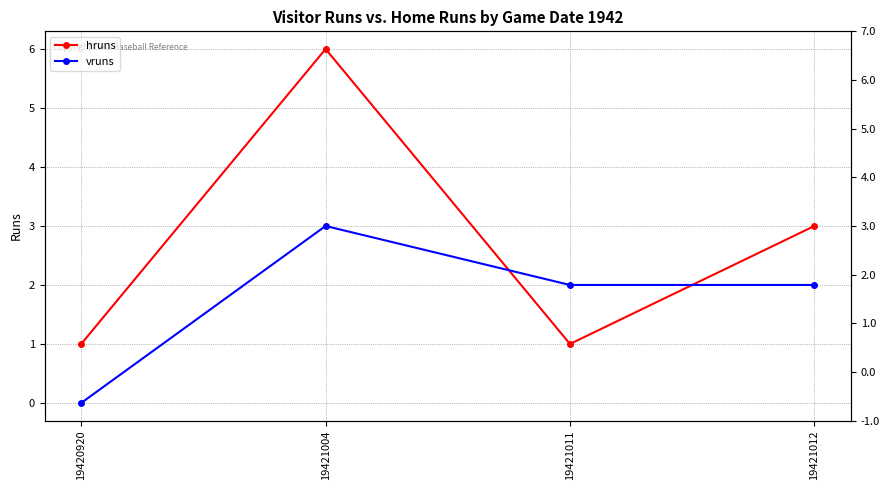

What is the difference between the maximum and minimum values in the hruns series?

5